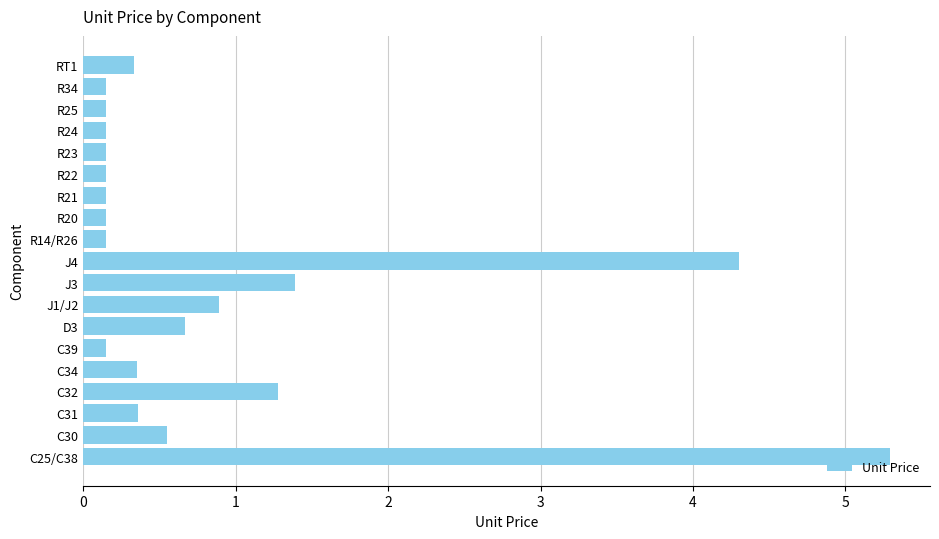

What is the greatest value displayed?

5.3